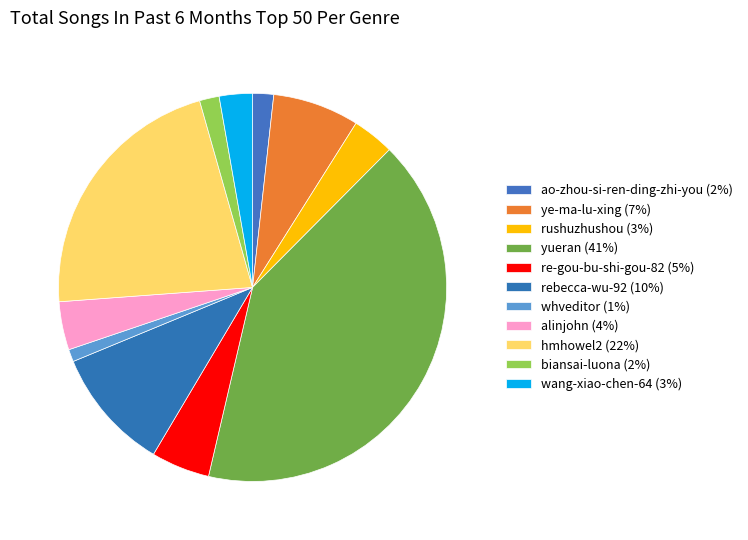

What portion of the pie excludes alinjohn?

96.0%